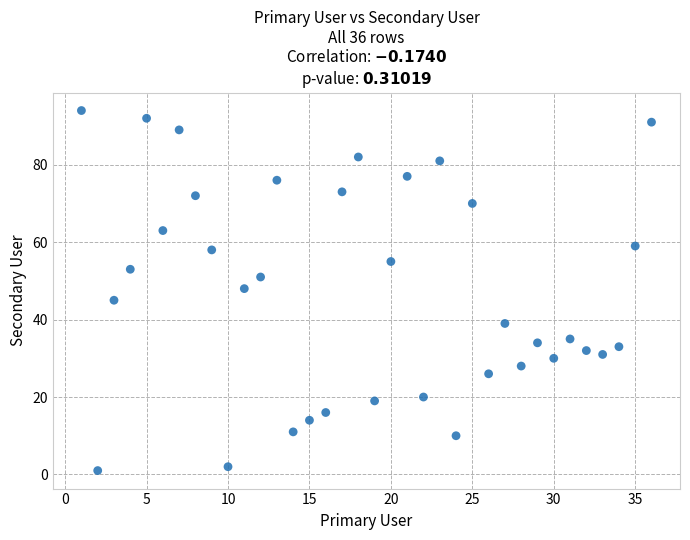

What is the range of X values (max minus min)?

35